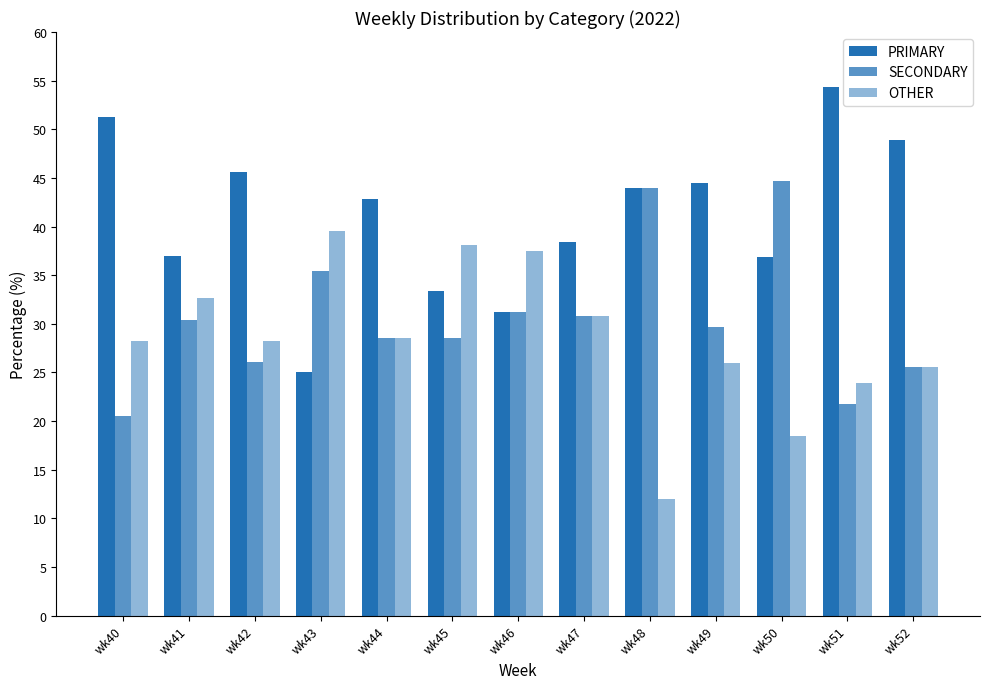

How many distinct data groups are displayed?

3